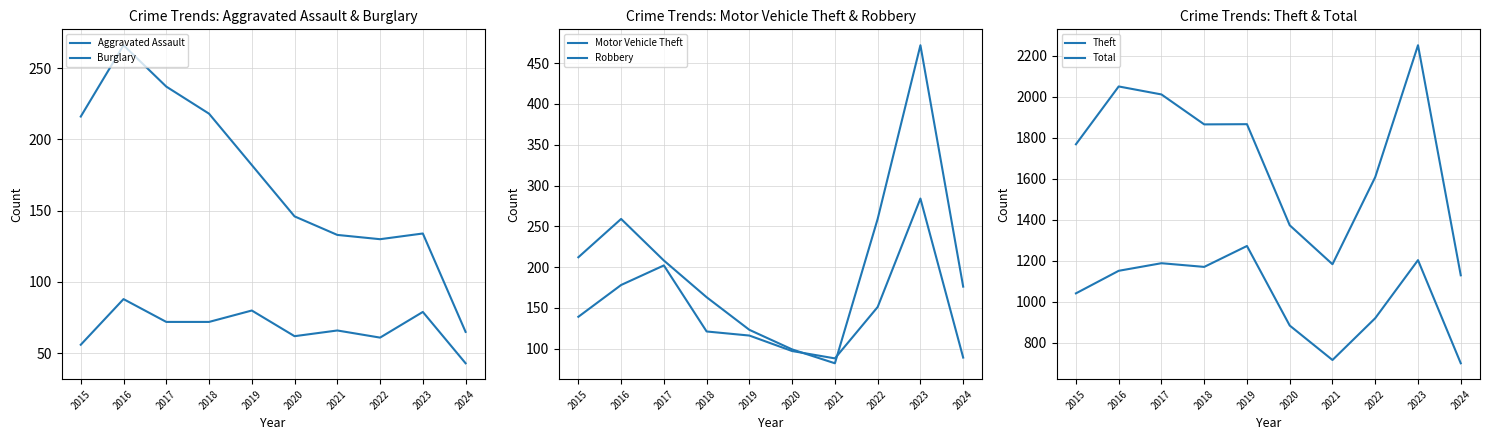

What is the value of the Aggravated Assault point at the 4th from the left?

72